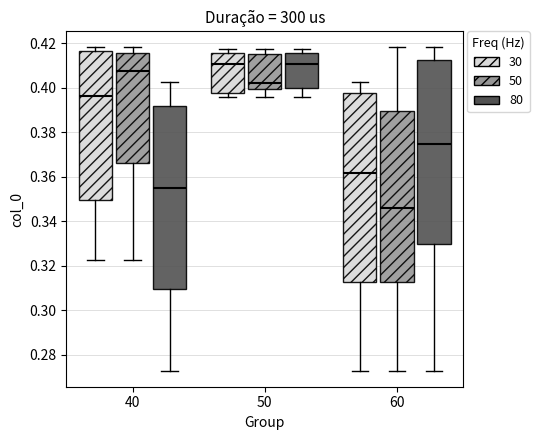

Which box's median line is the lowest?

60 (50)